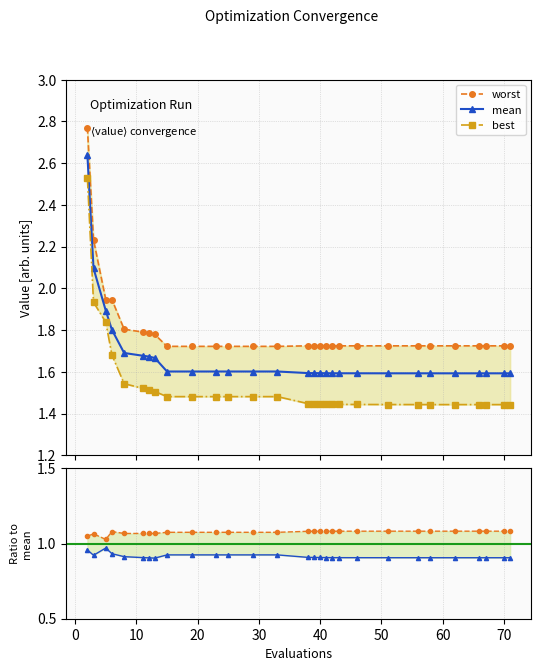

The value of mean at 39 is 1.6. True or false?

True